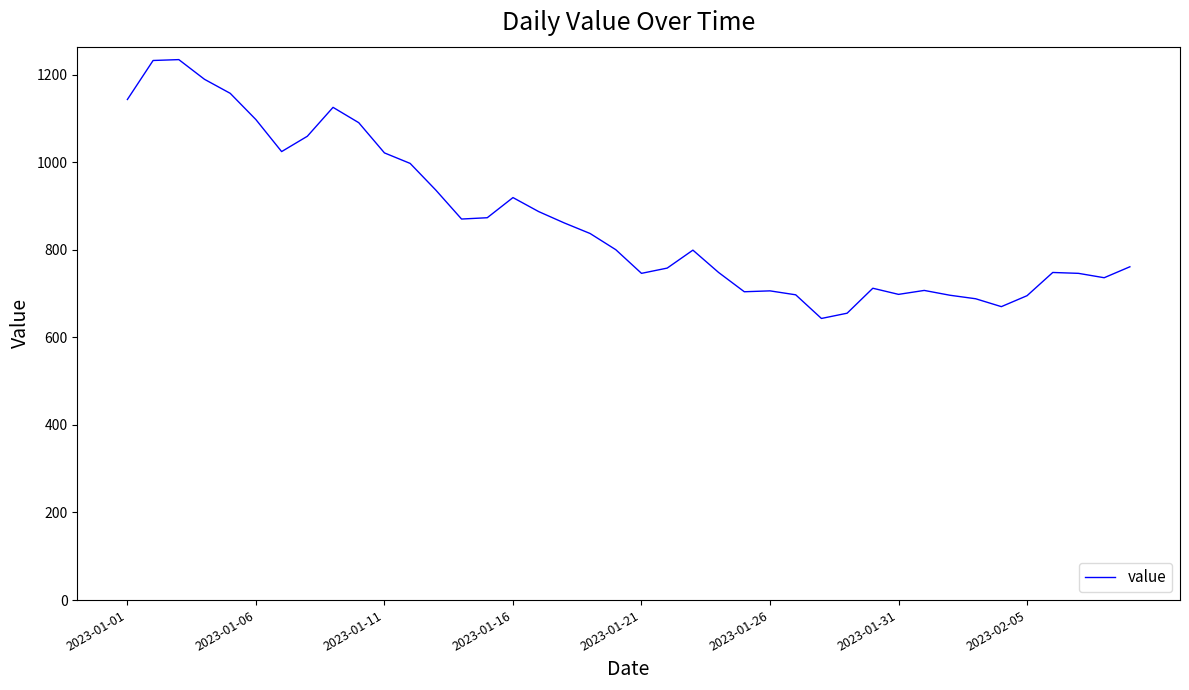

What is the greatest value displayed?

1234